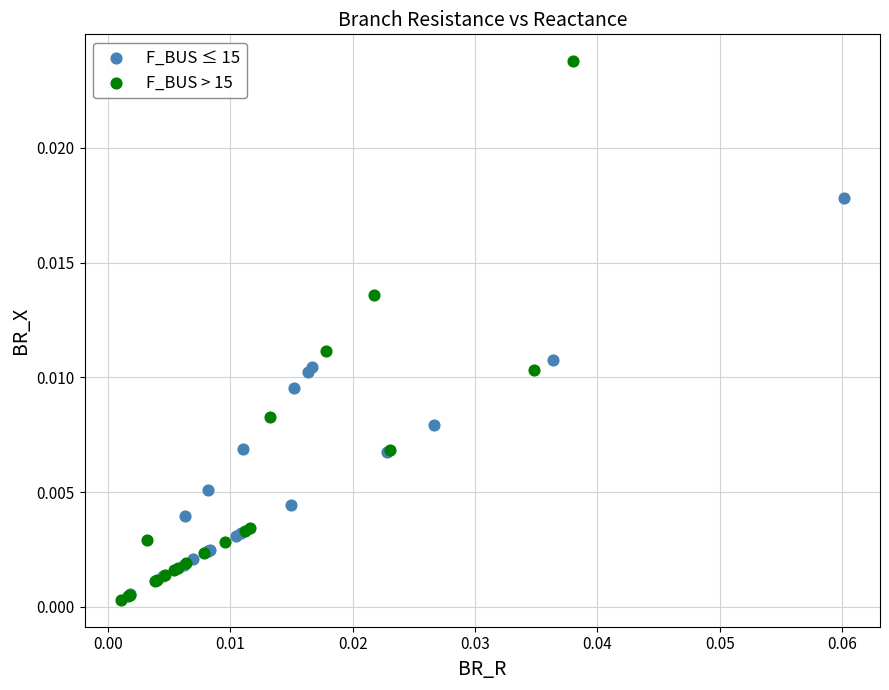

Which series has the largest Y range (max minus min)?

F_BUS > 15